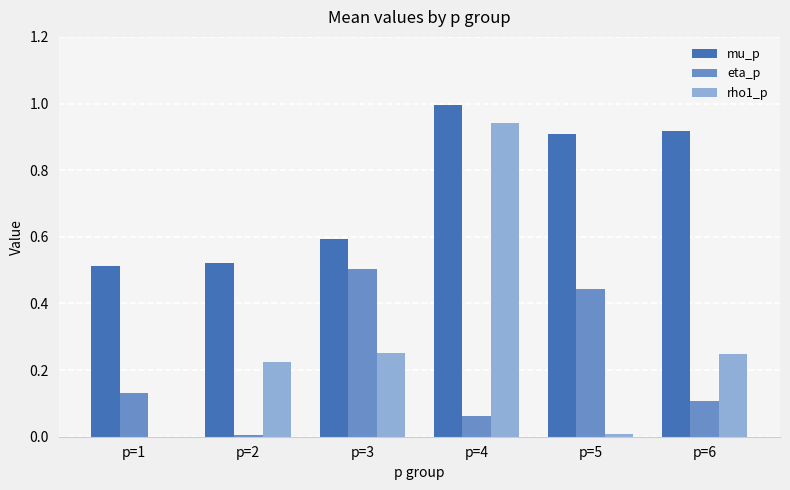

Which label corresponds to the largest value in the chart?

p=4